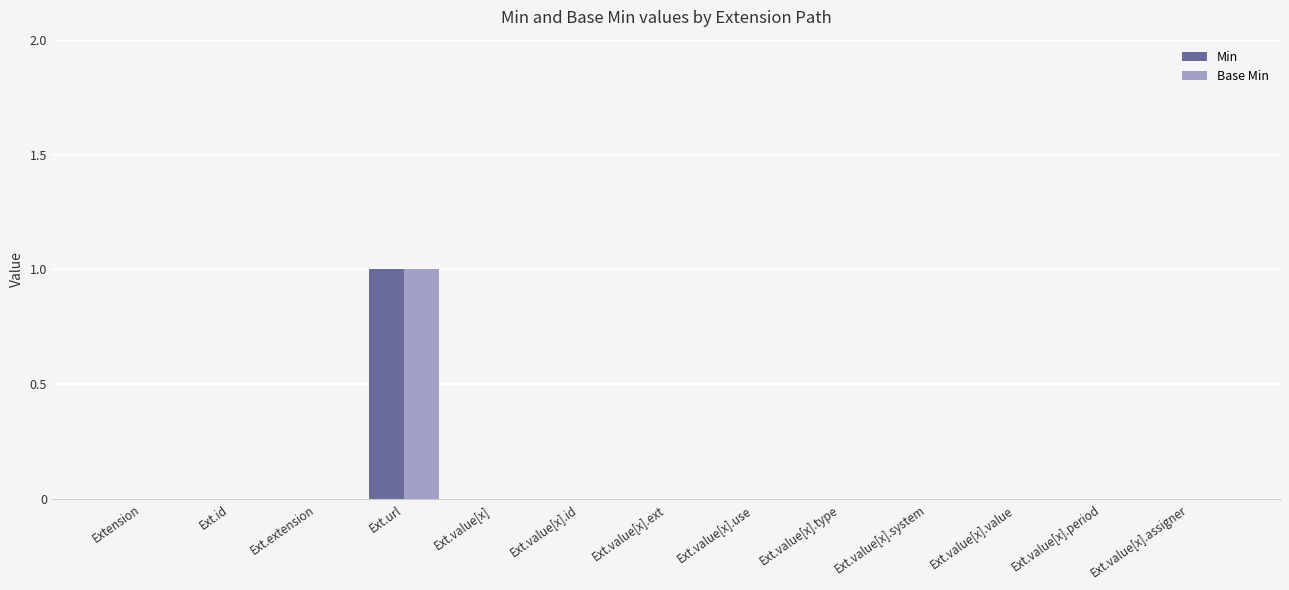

Is it true that Base Min equals -1 at Ext.value[x].system?

False